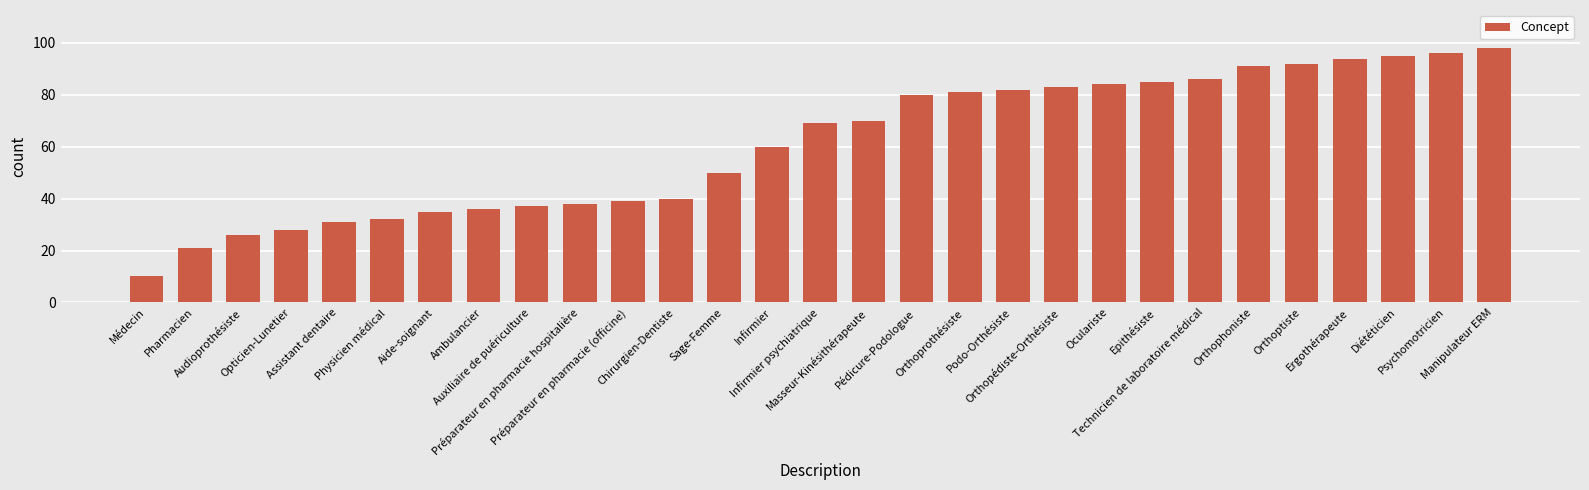

What is the sum of all values?

1769